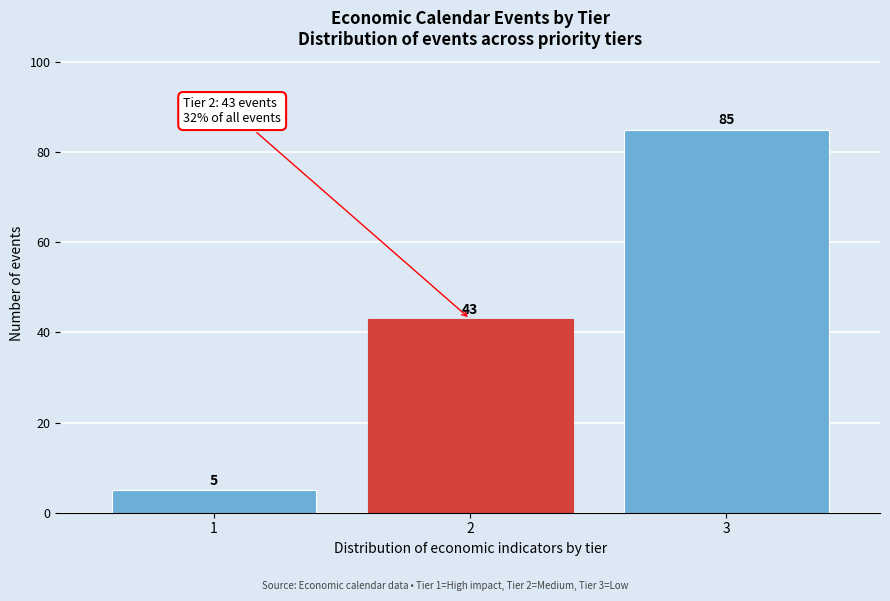

Reading right to left, transcribe all the data shown in this chart.

85	43	5